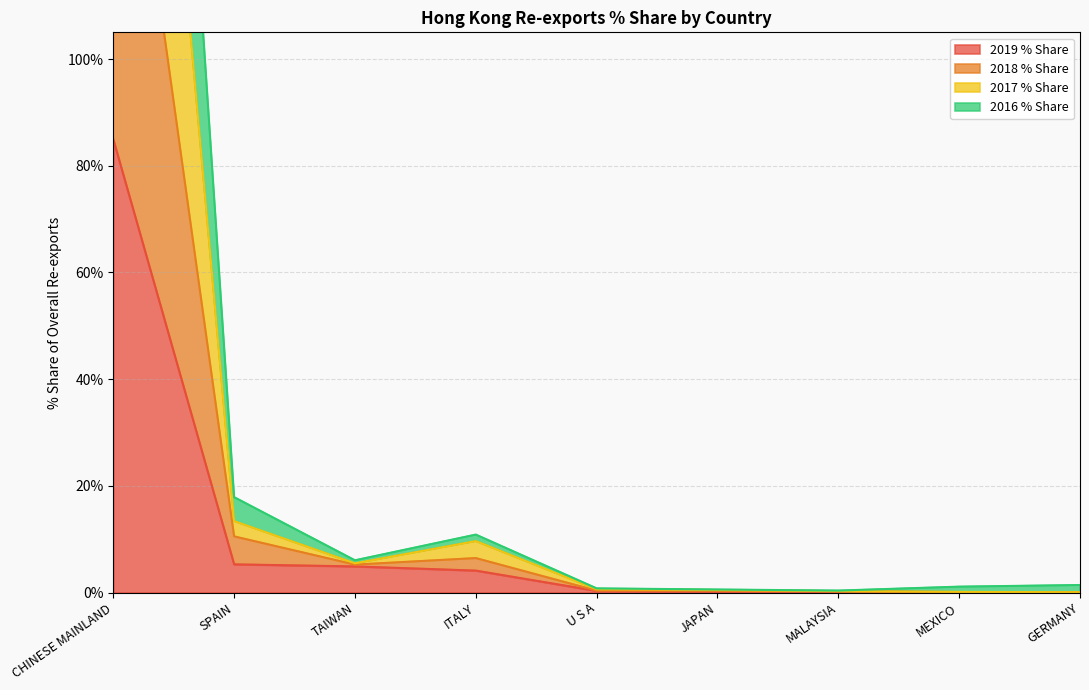

The value of 2018 % Share at ITALY is 6.8. True or false?

False